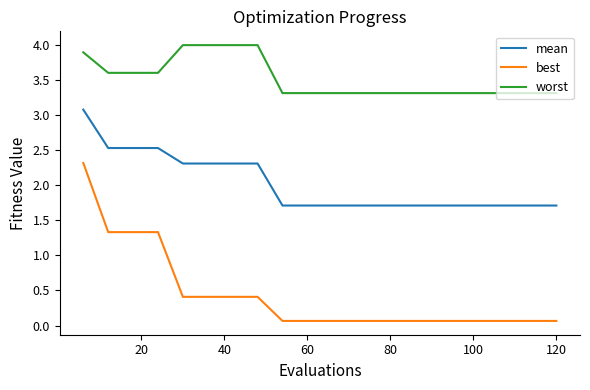

What is the minimum value for mean?

1.7